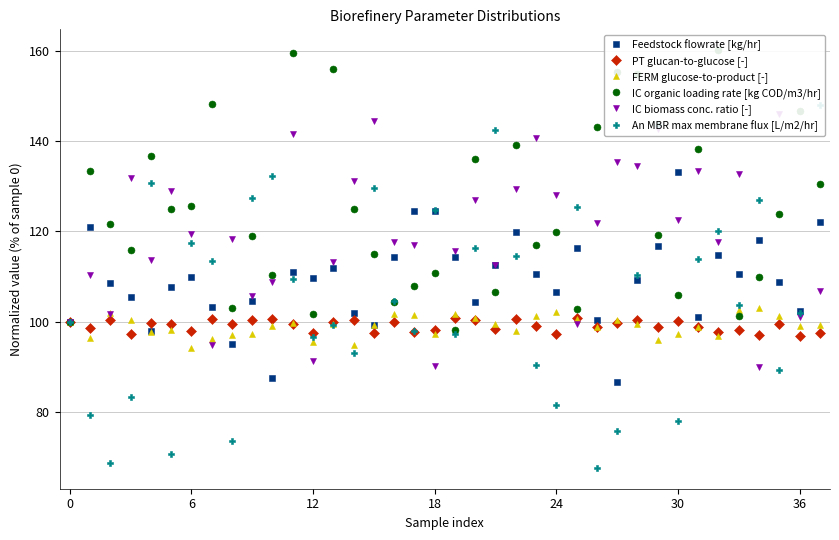

Is it true that IC biomass conc. ratio [-] equals 50.2 at 37?

False